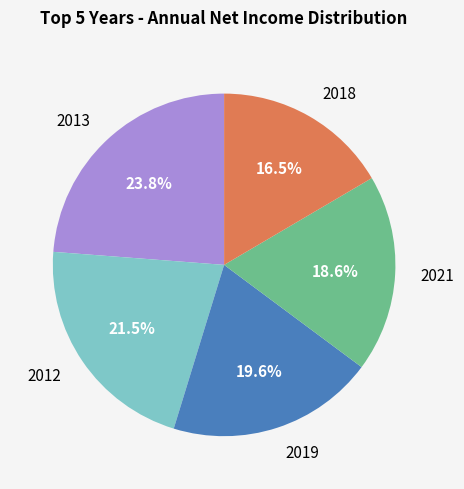

To the nearest percent, what is the average slice percentage?

20%